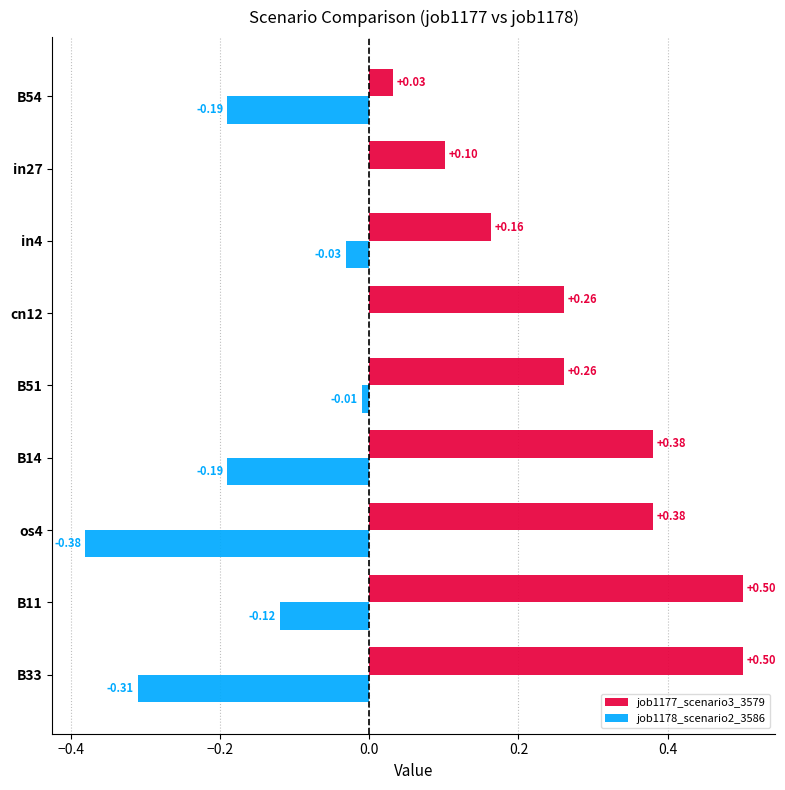

At which category is the sum across all series the highest?

B11